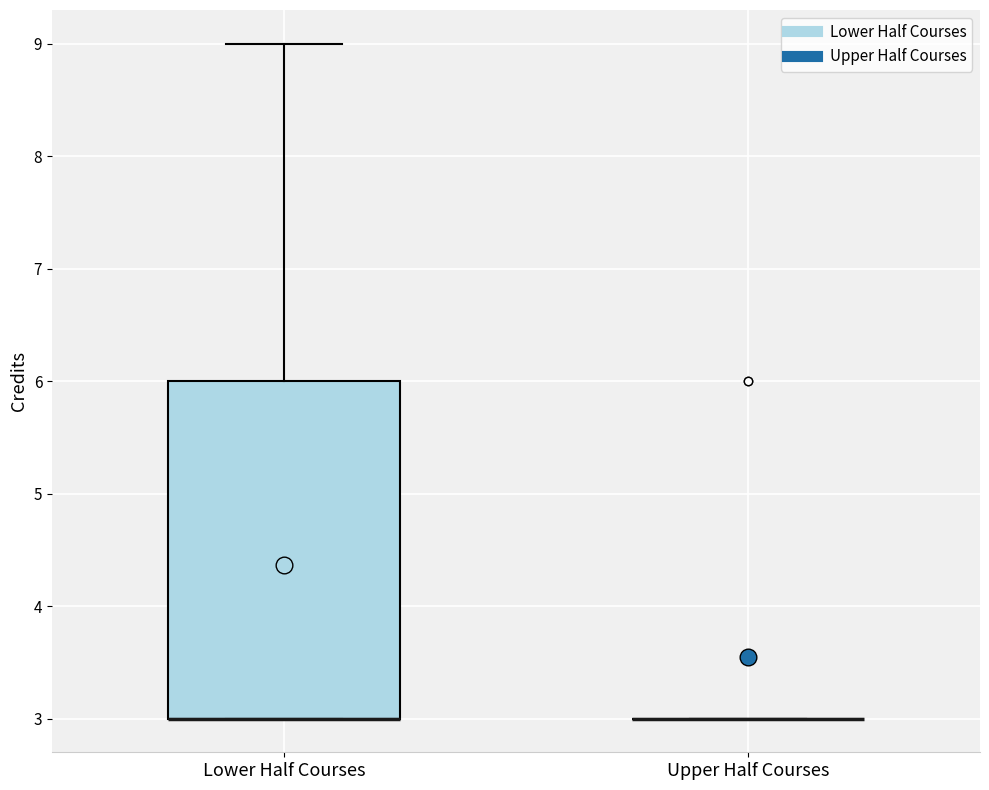

Reading left to right, read every box against the y-axis: the position of its median line, the range the box covers, and the ends of its whiskers. The values are not printed on the chart, so give them approximately, as read against the axis.

Lower Half Courses: median 3 (drawn on the box's lower edge), box 3 to 6, whiskers 3 to 9
Upper Half Courses: box collapsed to a line at 3, whiskers 3 to 3